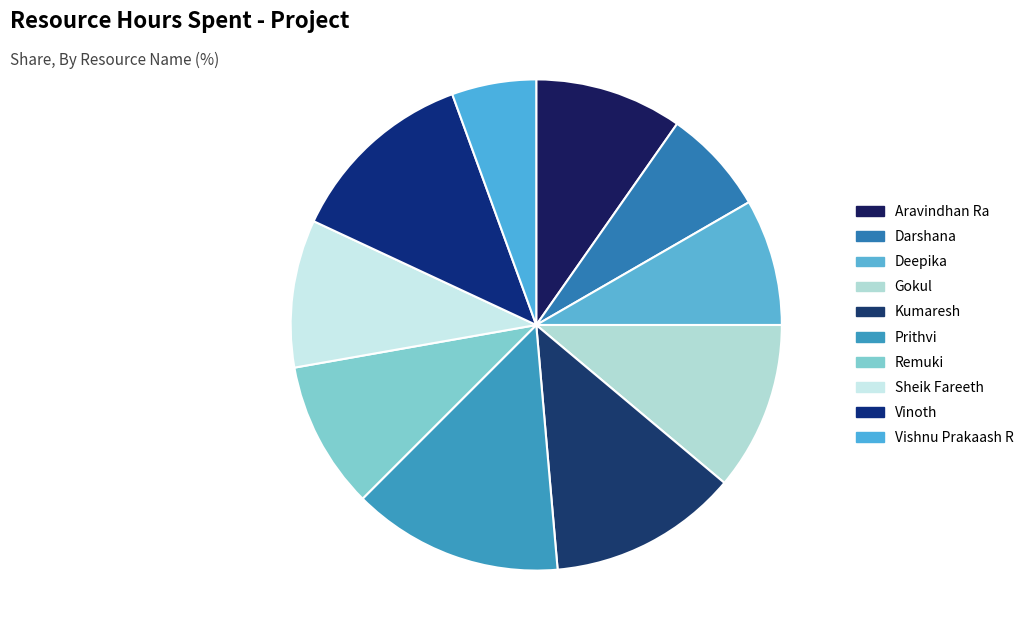

Is the sum of Kumaresh and Vinoth greater than half?

No